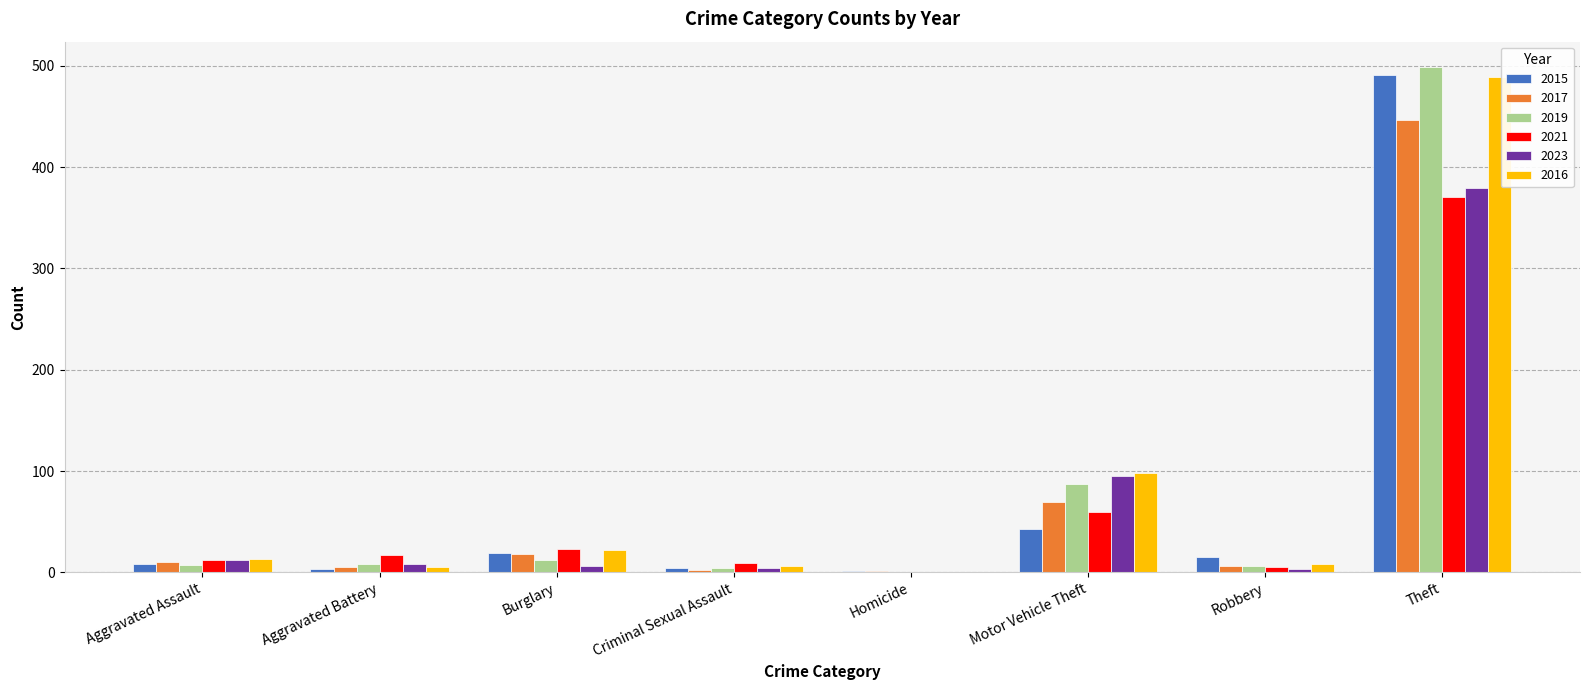

Which category has the highest value in the 2015 series?

Theft